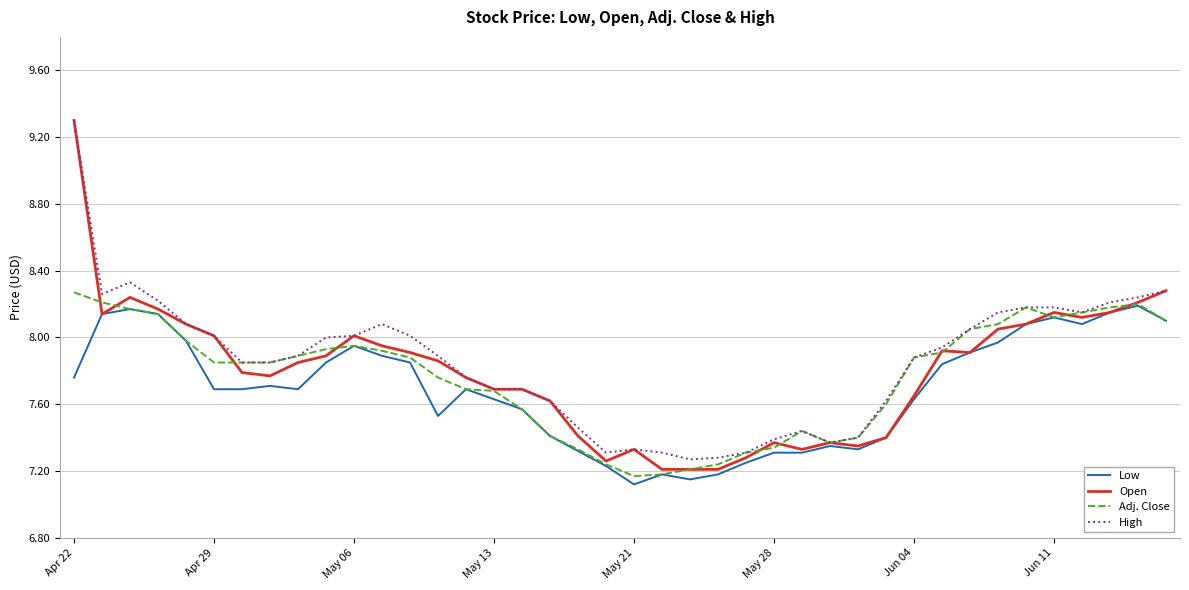

What is the greatest value displayed?

9.3